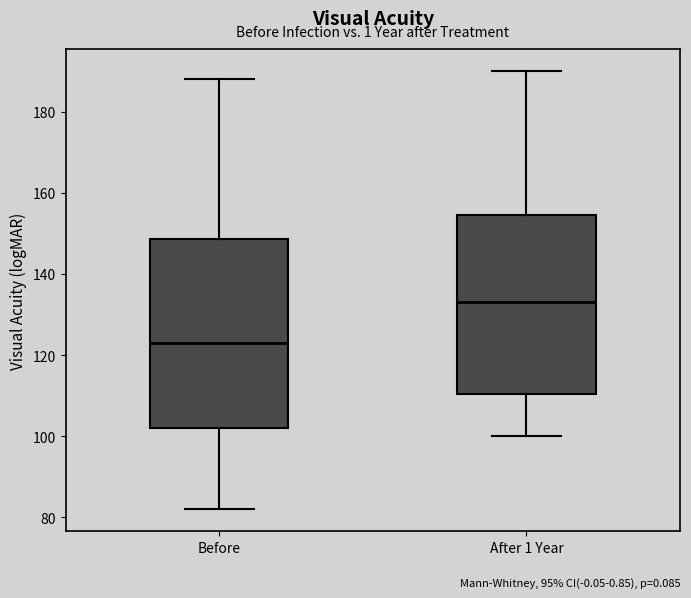

Reading left to right, transcribe this box plot: for each box, give where its median line is, the range the box spans, and where its two whiskers end, as read against the y-axis. The values are not printed on the chart, so give them approximately, as read against the axis.

Before: median 124, box 102 to 148, whiskers 82 to 188
After 1 Year: median 134, box 110 to 154, whiskers 100 to 190